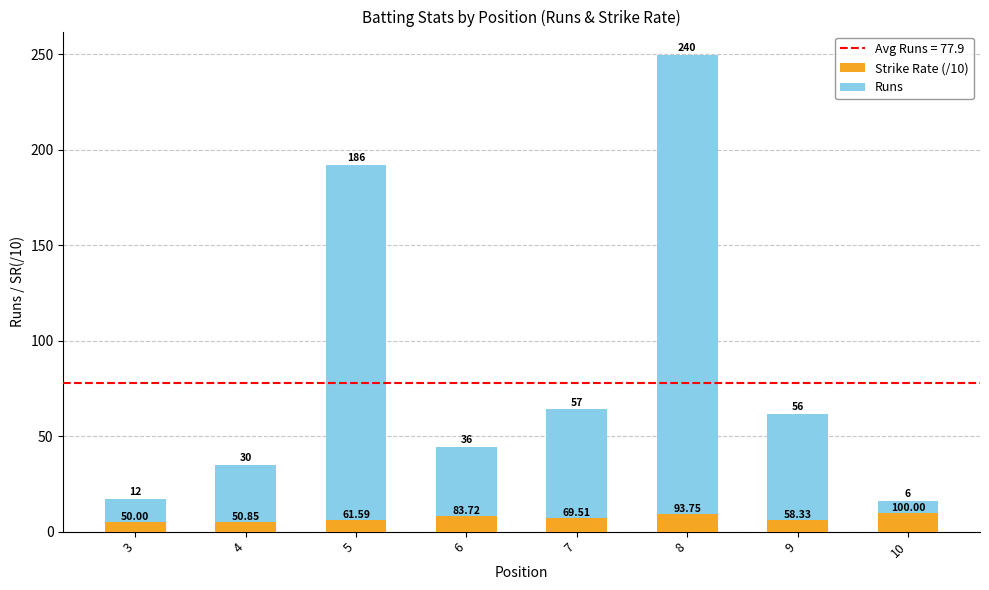

At which category is the sum across all series the highest?

8